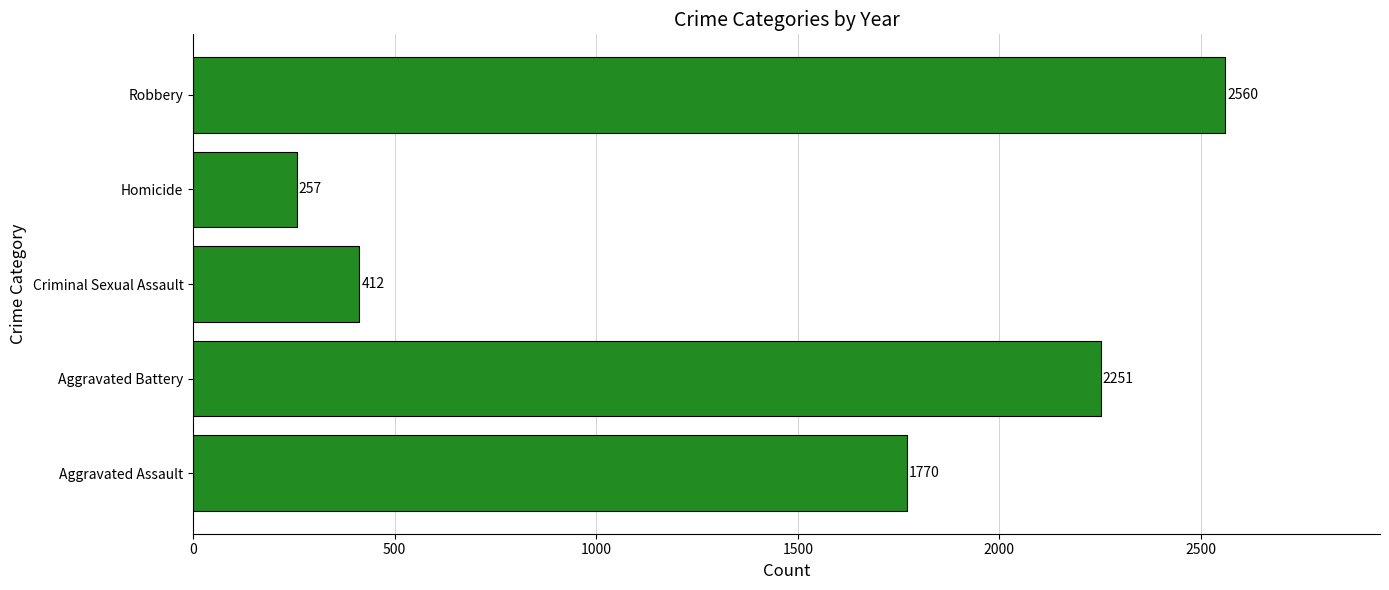

List the labels in order of value, largest first.

Robbery, Aggravated Battery, Aggravated Assault, Criminal Sexual Assault, Homicide